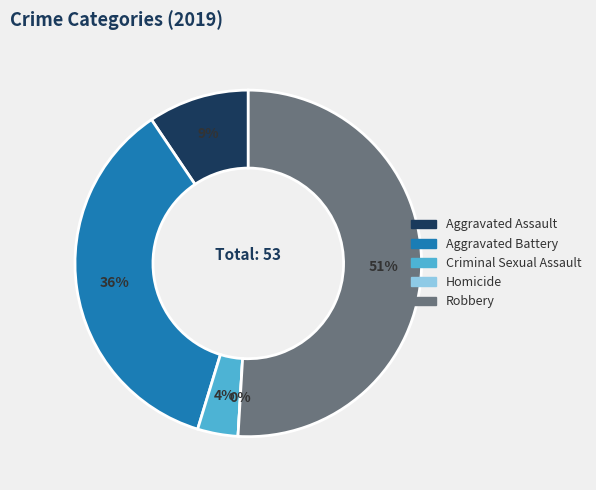

What percentage do Aggravated Assault and Criminal Sexual Assault together represent?

13.2%